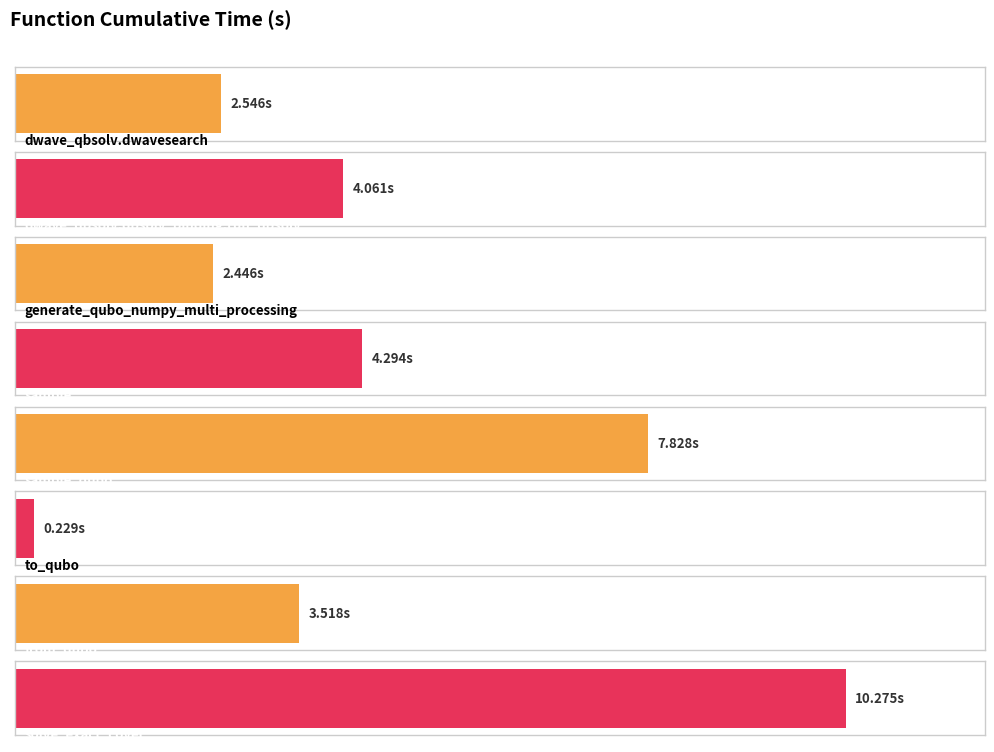

How many bars are there in total?

8